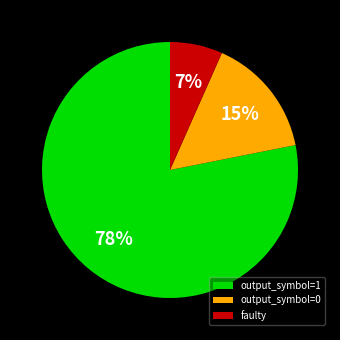

To the nearest percent, what is the difference between the largest and smallest slice percentages?

71%